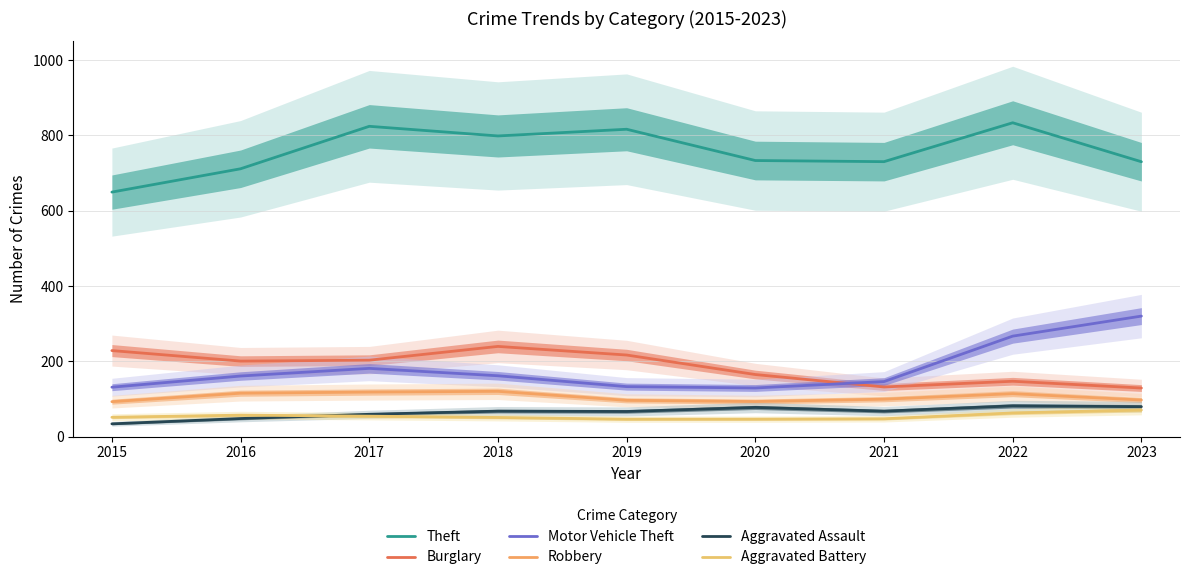

Rank the series at 2017 from lowest to highest value.

Aggravated Battery, Aggravated Assault, Robbery, Motor Vehicle Theft, Burglary, Theft